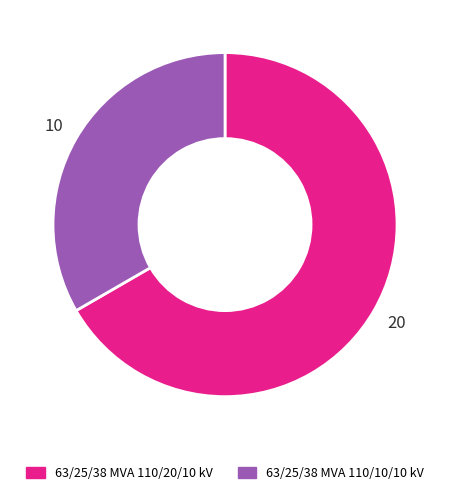

Rank the categories by value from lowest to highest.

63/25/38 MVA 110/10/10 kV, 63/25/38 MVA 110/20/10 kV